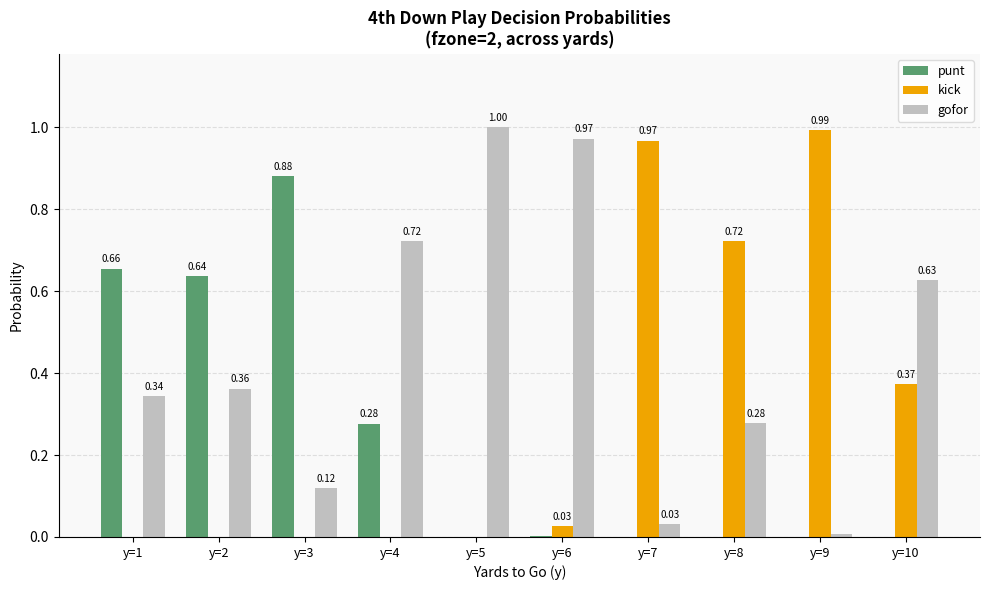

What is the highest value of the kick series?

1.0